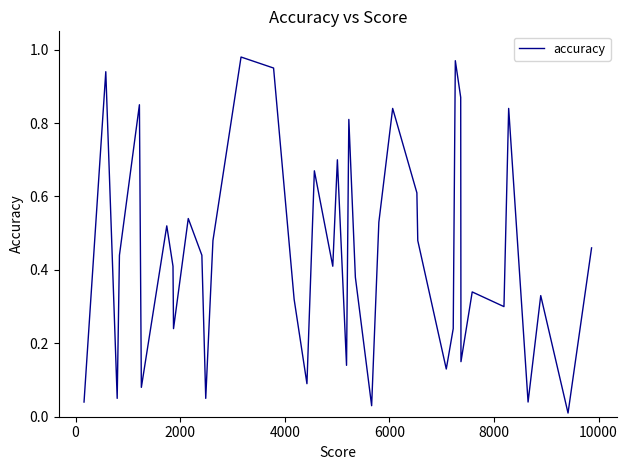

What is the average value?

0.4